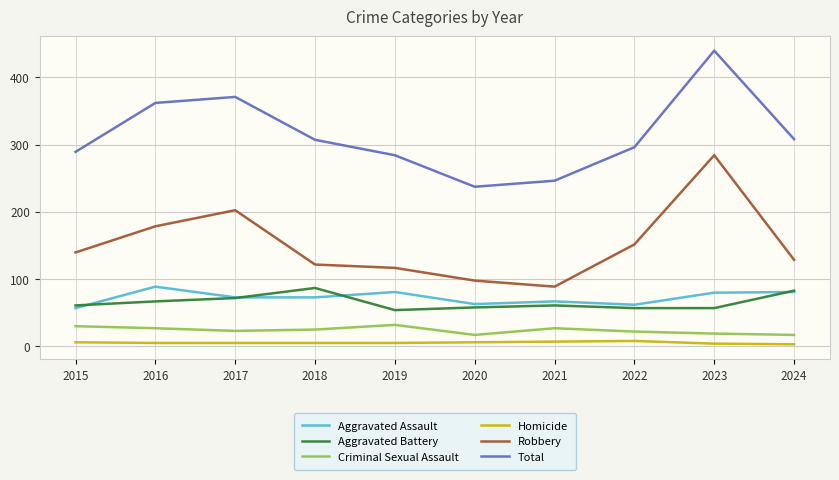

Count the number of data series in this chart.

6